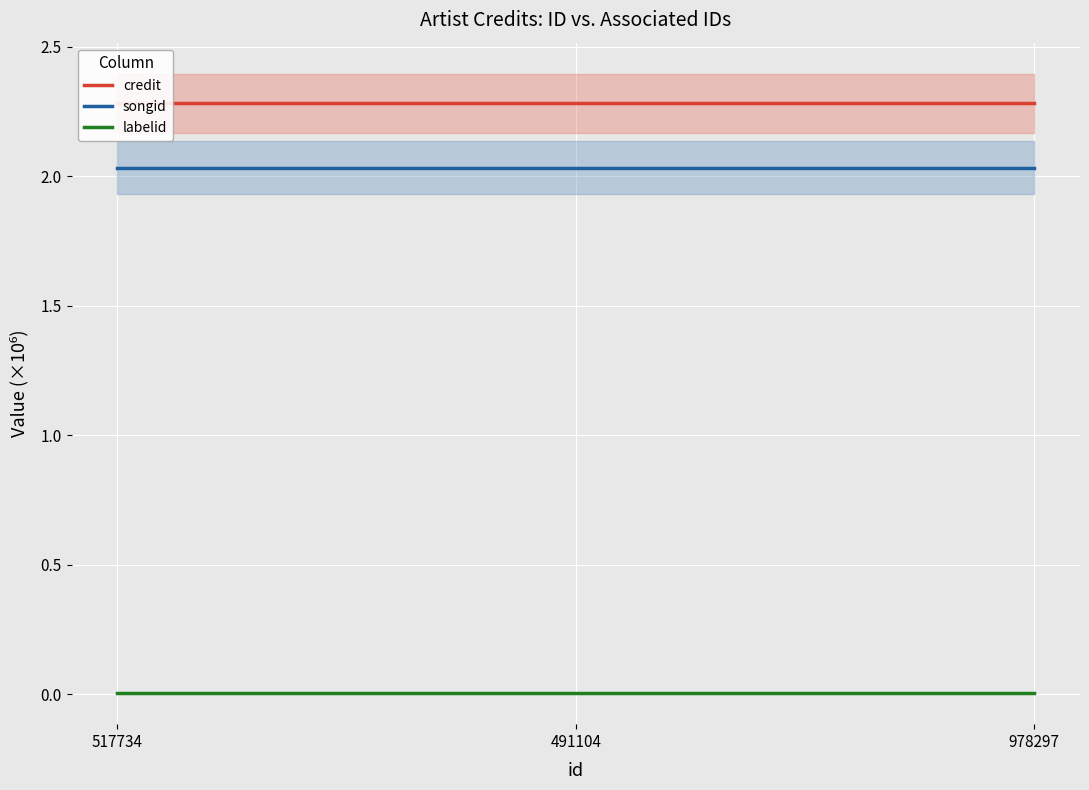

At 491104, list the series in order from largest to smallest.

credit, songid, labelid